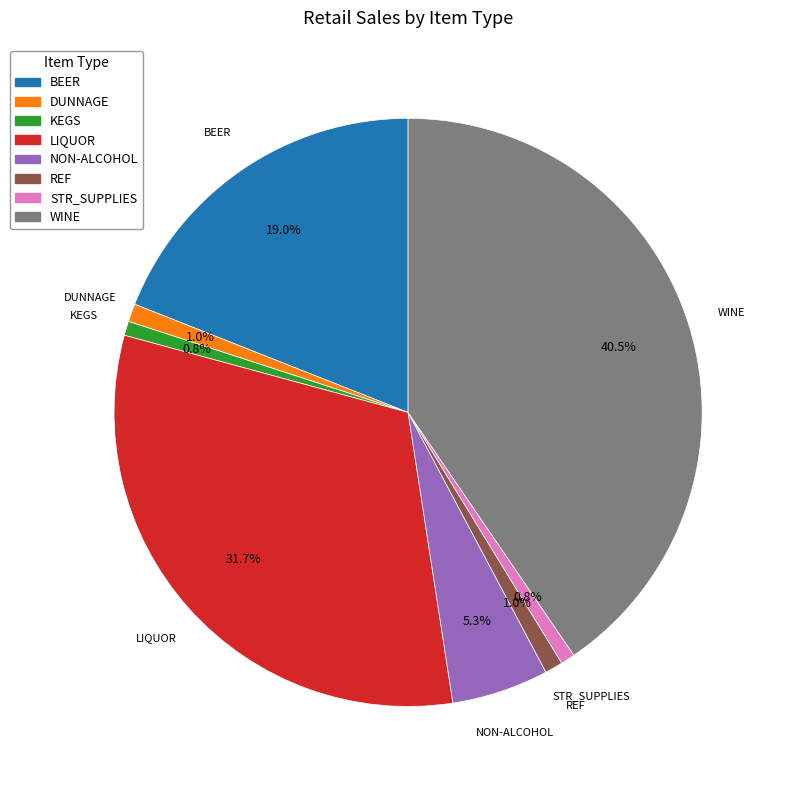

Between WINE and NON-ALCOHOL, which is larger?

WINE